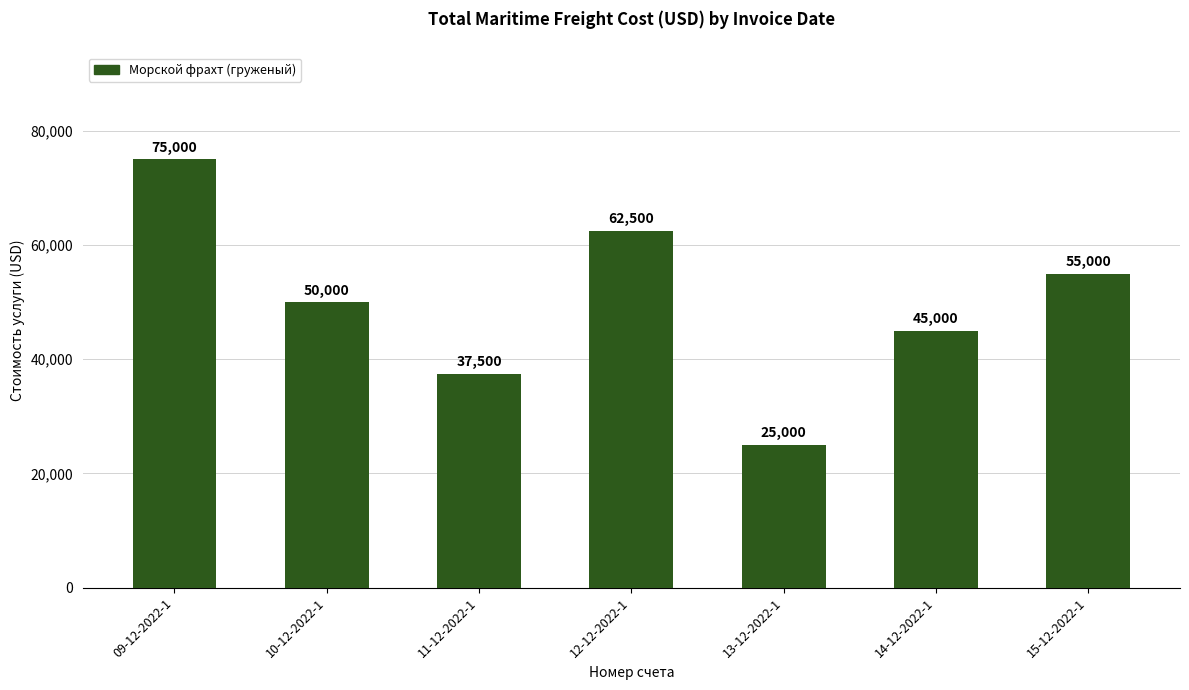

What is the label of the 3rd bar from the left?

11-12-2022-1